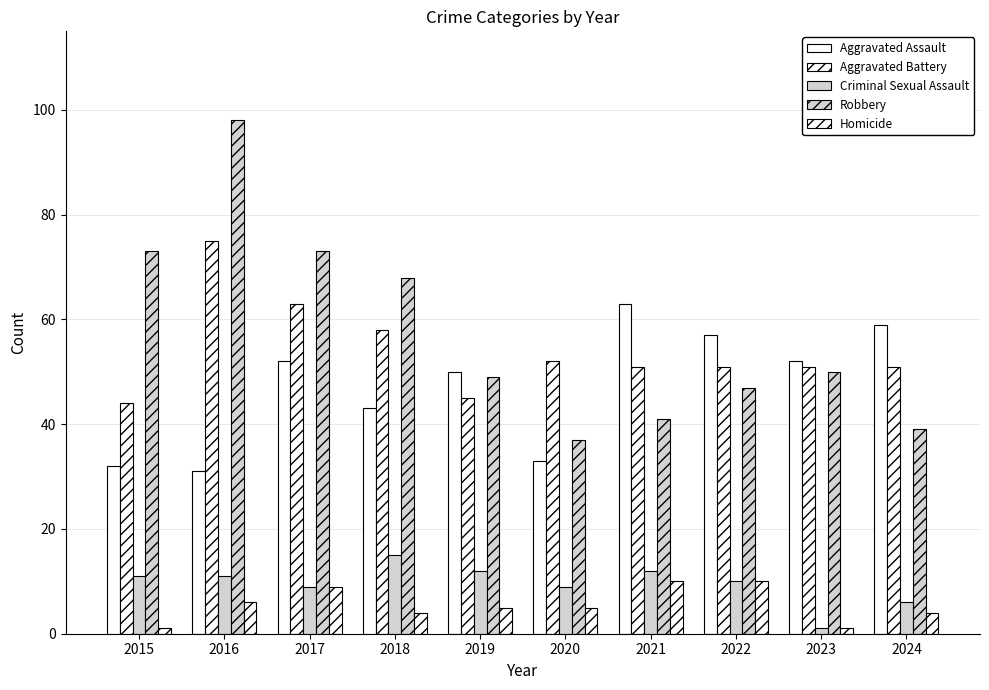

How many bars are there in total?

50